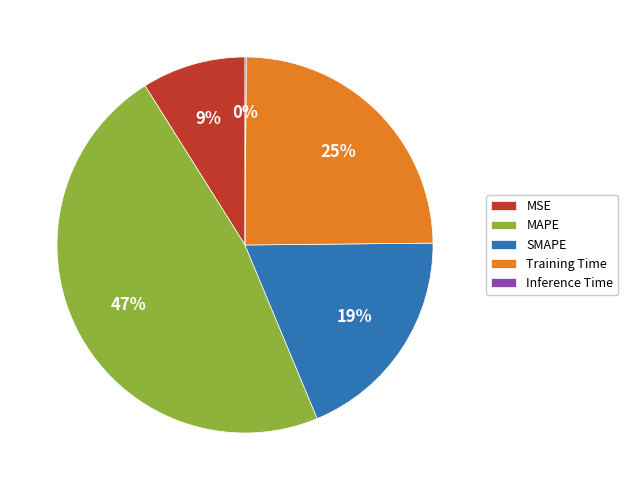

To the nearest percent, what is the combined percentage of SMAPE and Training Time?

44%